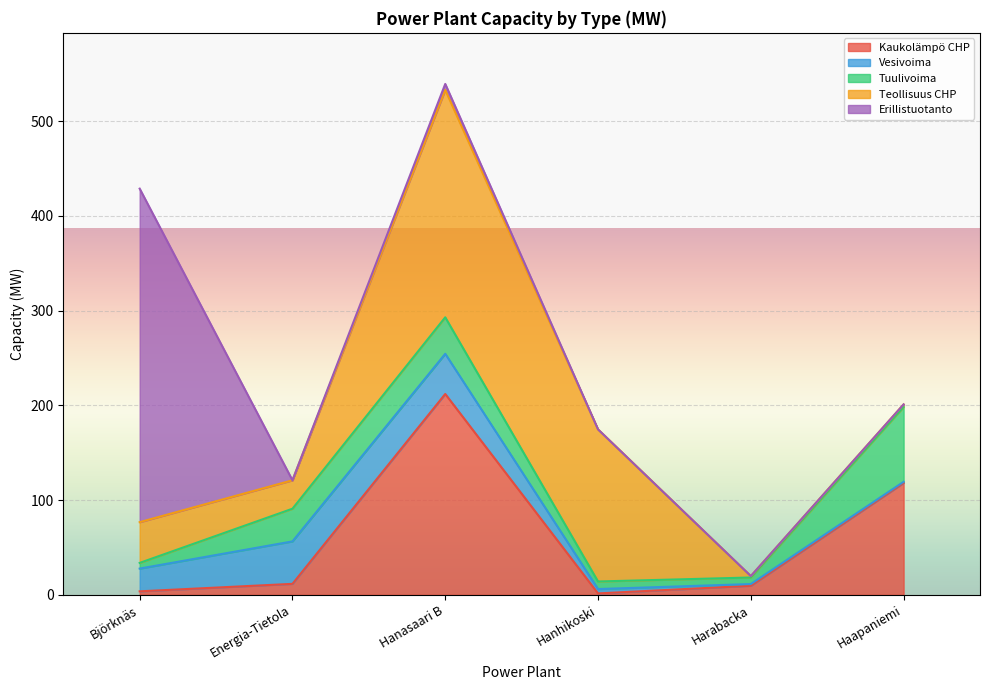

What is the maximum value shown in the chart?

352.0